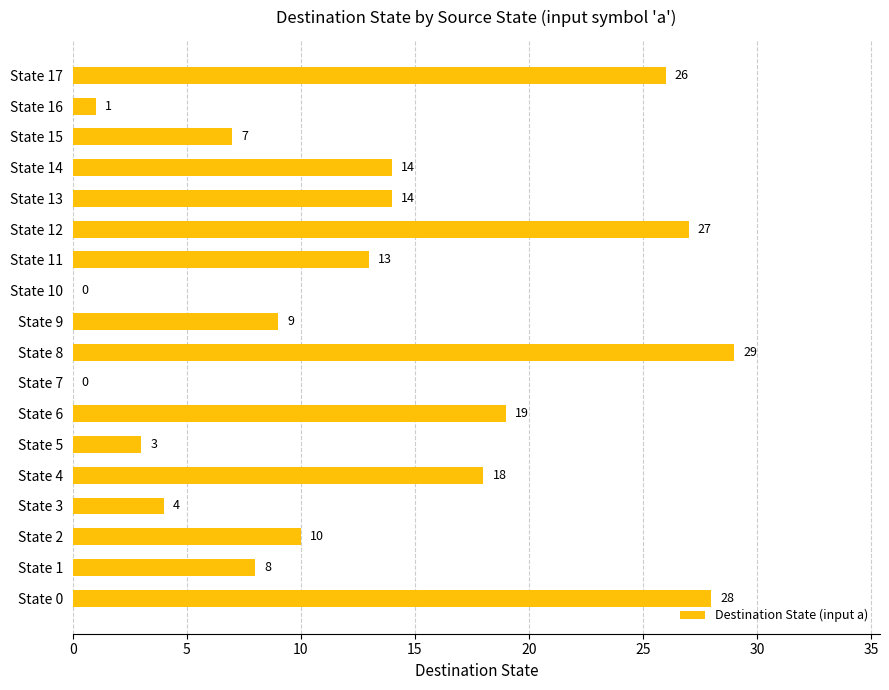

Which label corresponds to the largest value in the chart?

State 8